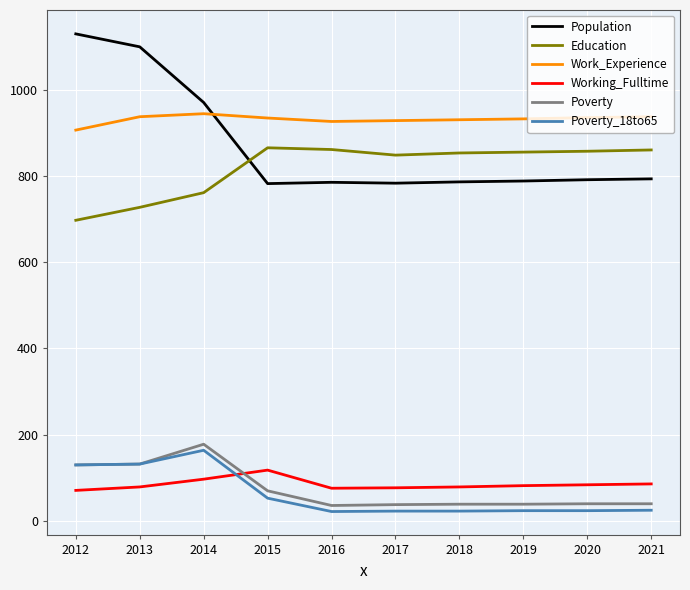

At 2017, list the series in order from smallest to largest.

Poverty_18to65, Poverty, Working_Fulltime, Population, Education, Work_Experience